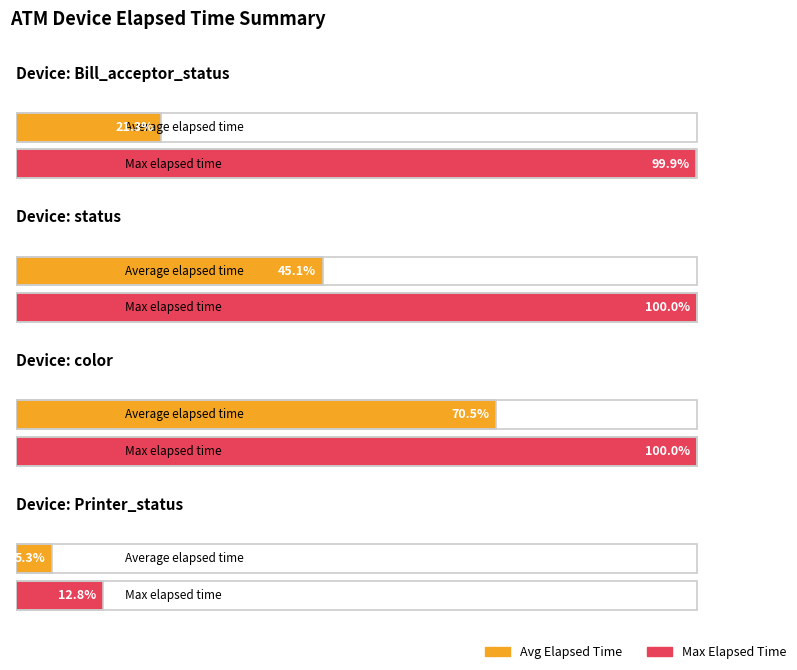

The value of Max Elapsed Time at Bill_acceptor_status is 665. True or false?

False